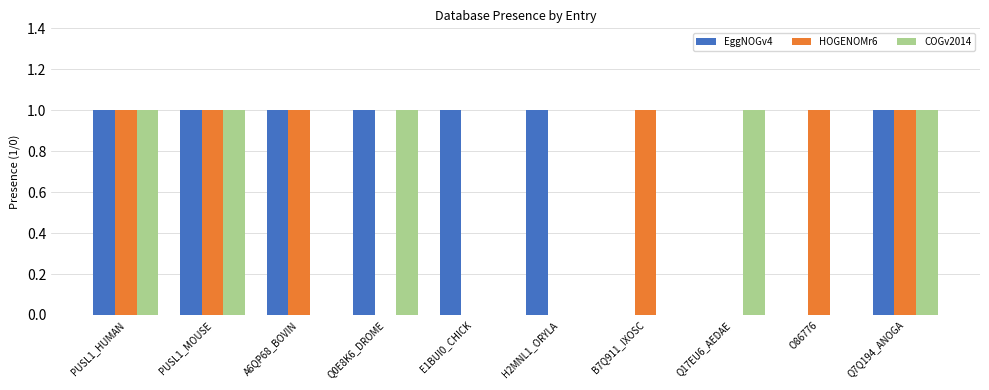

How many categories are shown in the chart?

10